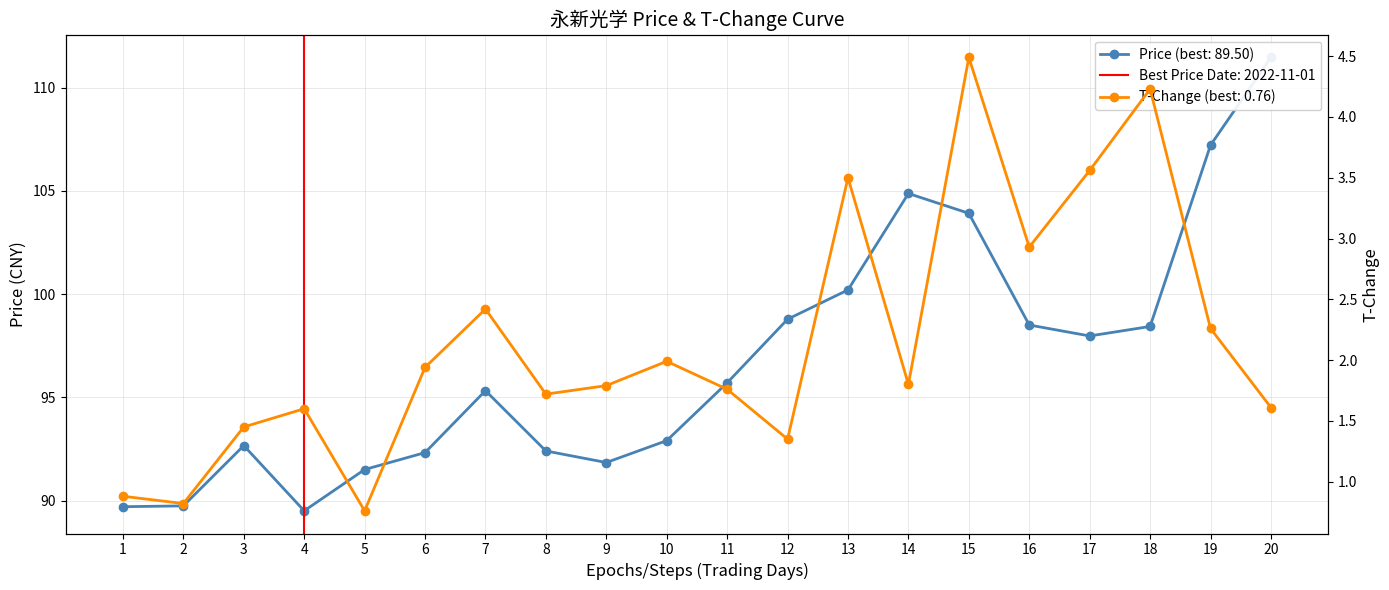

At which label is price closest to 100?

13